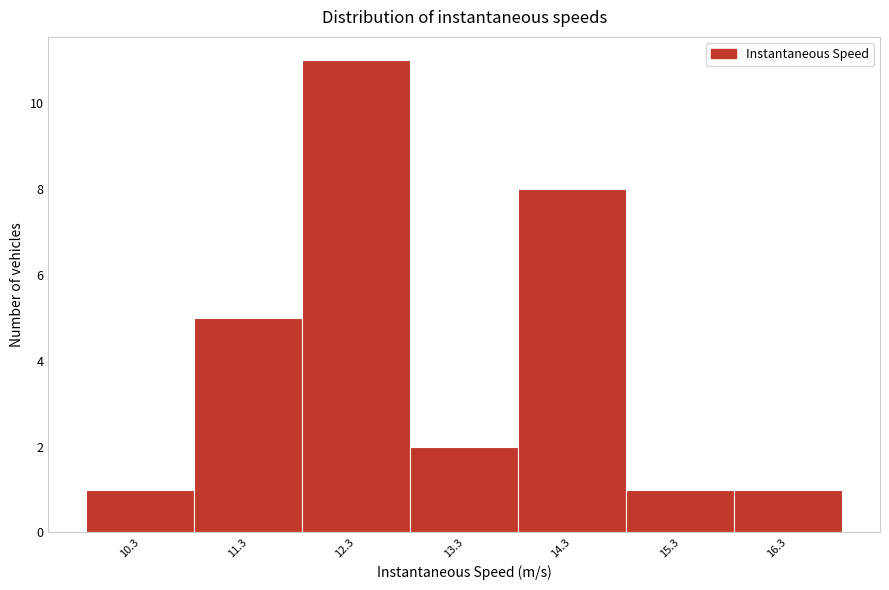

Reading left to right, list all the values displayed in this chart.

10.3=1	11.3=5	12.3=11	13.3=2	14.3=8	15.3=1	16.3=1